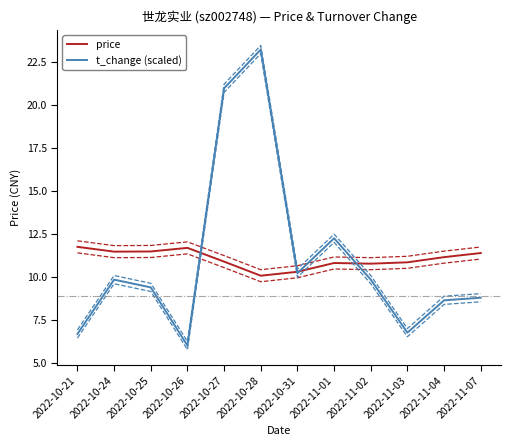

Rank the series by their maximum value, from highest to lowest.

t_change (scaled), price